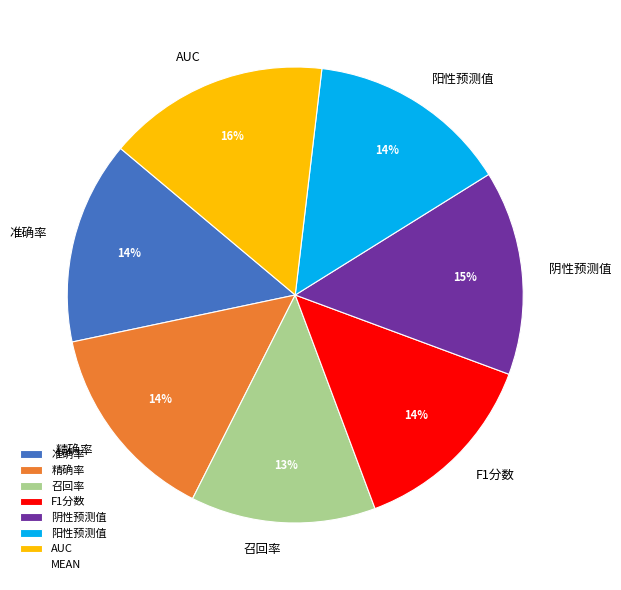

To the nearest percent, what is the difference between the largest and smallest slice percentages?

3%